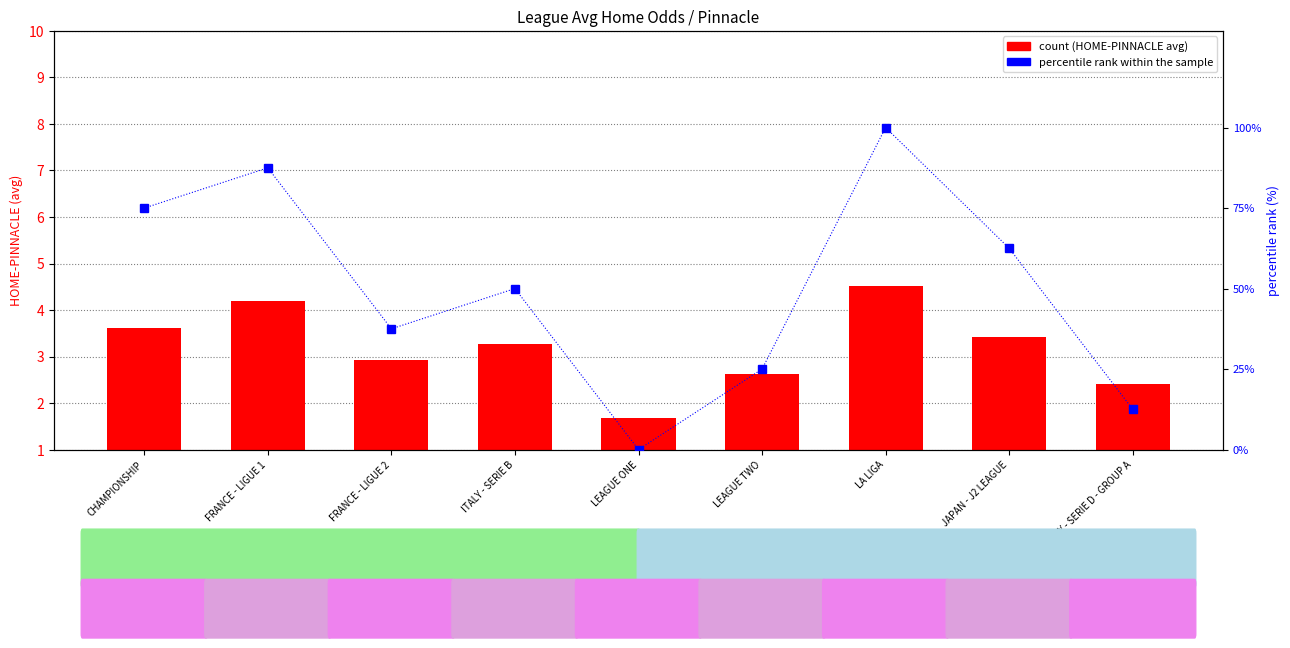

What is the average value of the count series?

3.2